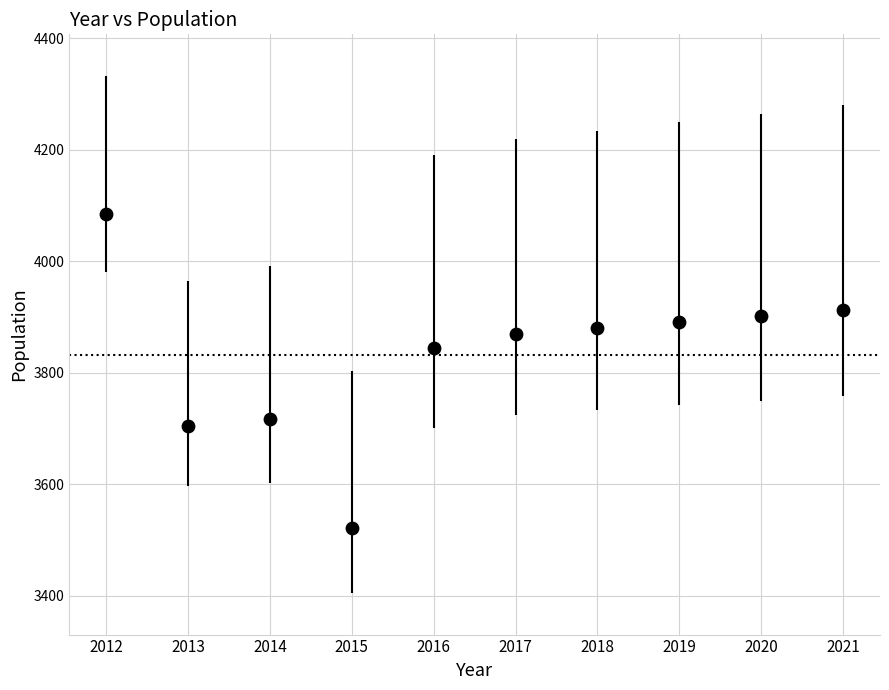

What is the range of Y values (max minus min)?

562